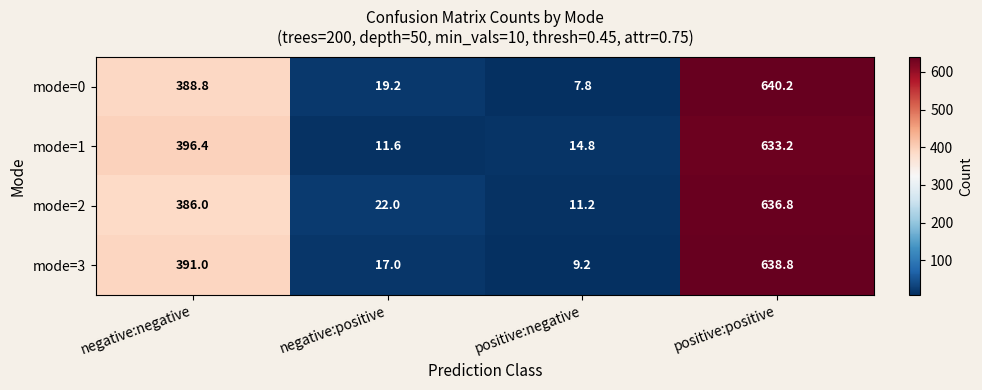

At how many categories does at least one series exceed 225?

2